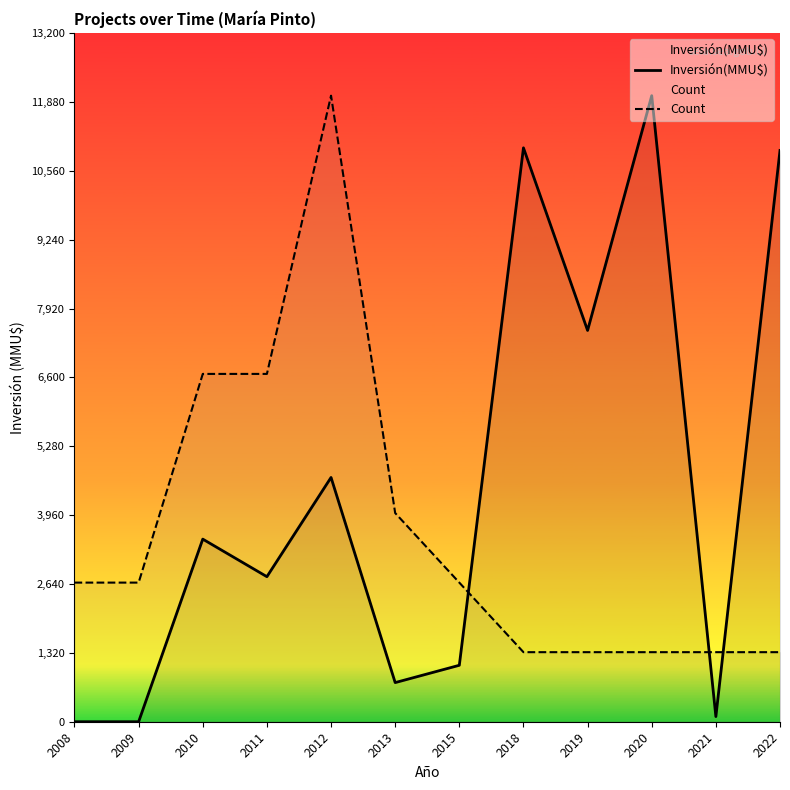

The value of Inversión(MMU$) at 2010 is 3500.0. True or false?

True